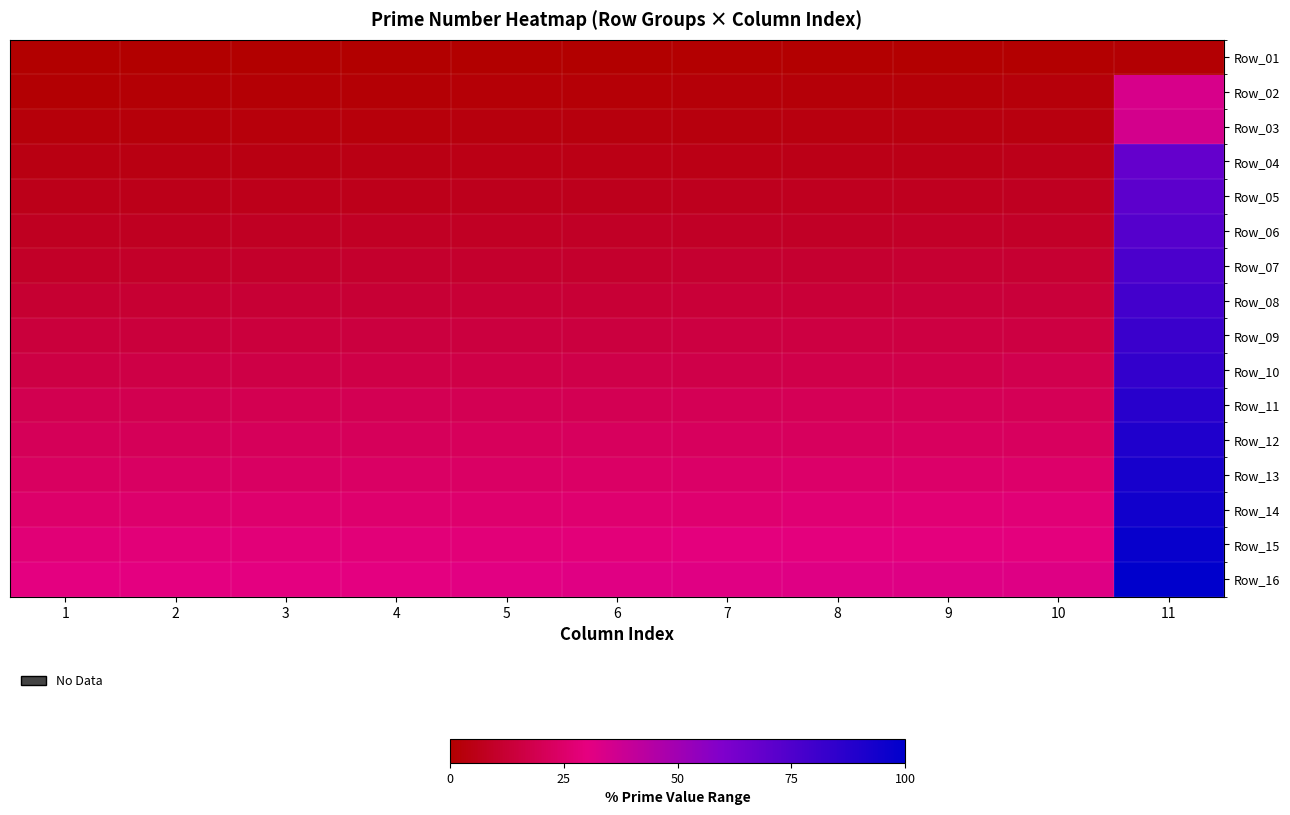

Reading left to right, list all the values displayed in this chart.

Row_01: 1=0.0	2=0.0	3=0.1	4=0.1	5=0.2	6=0.3	7=0.4	8=0.6	9=0.6	10=0.8	11=1.0
Row_02: 1=1.0	2=1.2	3=1.4	4=1.4	5=1.6	6=1.8	7=2.0	8=2.1	9=2.3	10=2.4	11=34.0
Row_03: 1=2.5	2=2.7	3=2.8	4=3.0	5=3.3	6=3.4	7=3.5	8=3.6	9=3.7	10=3.9	11=35.4
Row_04: 1=4.3	2=4.5	3=4.7	4=4.7	5=5.1	6=5.2	7=5.4	8=5.6	9=5.7	10=5.9	11=68.5
Row_05: 1=6.1	2=6.2	3=6.5	4=6.6	5=6.7	6=6.8	7=7.2	8=7.6	9=7.8	10=7.8	11=70.9
Row_06: 1=8.0	2=8.2	3=8.3	4=8.6	5=8.8	6=9.0	7=9.2	8=9.3	9=9.5	10=9.6	11=73.2
Row_07: 1=9.7	2=10.0	3=10.5	4=10.7	5=10.7	6=10.9	7=11.3	8=11.6	9=11.9	10=12.0	11=76.3
Row_08: 1=12.1	2=12.3	3=12.6	4=12.8	5=13.0	6=13.1	7=13.3	8=13.6	9=13.8	10=14.0	11=78.8
Row_09: 1=14.4	2=14.4	3=14.8	4=14.9	5=15.1	6=15.2	7=15.4	8=15.7	9=15.8	10=15.9	11=81.5
Row_10: 1=16.0	2=16.4	3=16.7	4=16.9	5=17.1	6=17.3	7=17.5	8=17.9	9=18.0	10=18.6	11=83.8
Row_11: 1=18.8	2=19.1	3=19.3	4=19.5	5=19.6	6=19.8	7=20.2	8=20.4	9=20.6	10=20.6	11=87.3
Row_12: 1=20.8	2=21.0	3=21.2	4=21.3	5=21.7	6=22.0	7=22.1	8=22.2	9=22.4	10=22.6	11=90.1
Row_13: 1=22.7	2=23.1	3=23.2	4=23.5	5=23.7	6=24.1	7=24.3	8=24.7	9=25.0	10=25.2	11=92.4
Row_14: 1=25.4	2=25.5	3=25.8	4=26.0	5=26.1	6=26.4	7=26.5	8=27.0	9=27.4	10=27.8	11=94.5
Row_15: 1=27.9	2=28.2	3=28.3	4=28.4	5=28.5	6=28.8	7=29.3	8=29.4	9=29.5	10=29.6	11=97.4
Row_16: 1=30.1	2=30.3	3=30.3	4=30.5	5=31.2	6=31.3	7=31.6	8=31.9	9=32.2	10=32.3	11=100.0